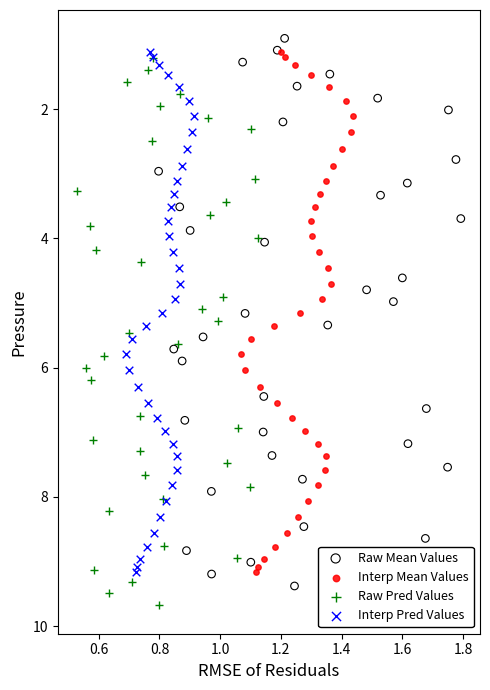

Which series contains the highest Y value?

Raw Pred Values